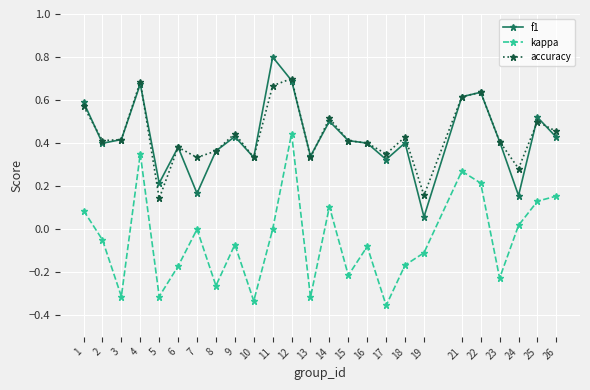

At which category does the chart reach its peak across all series?

11